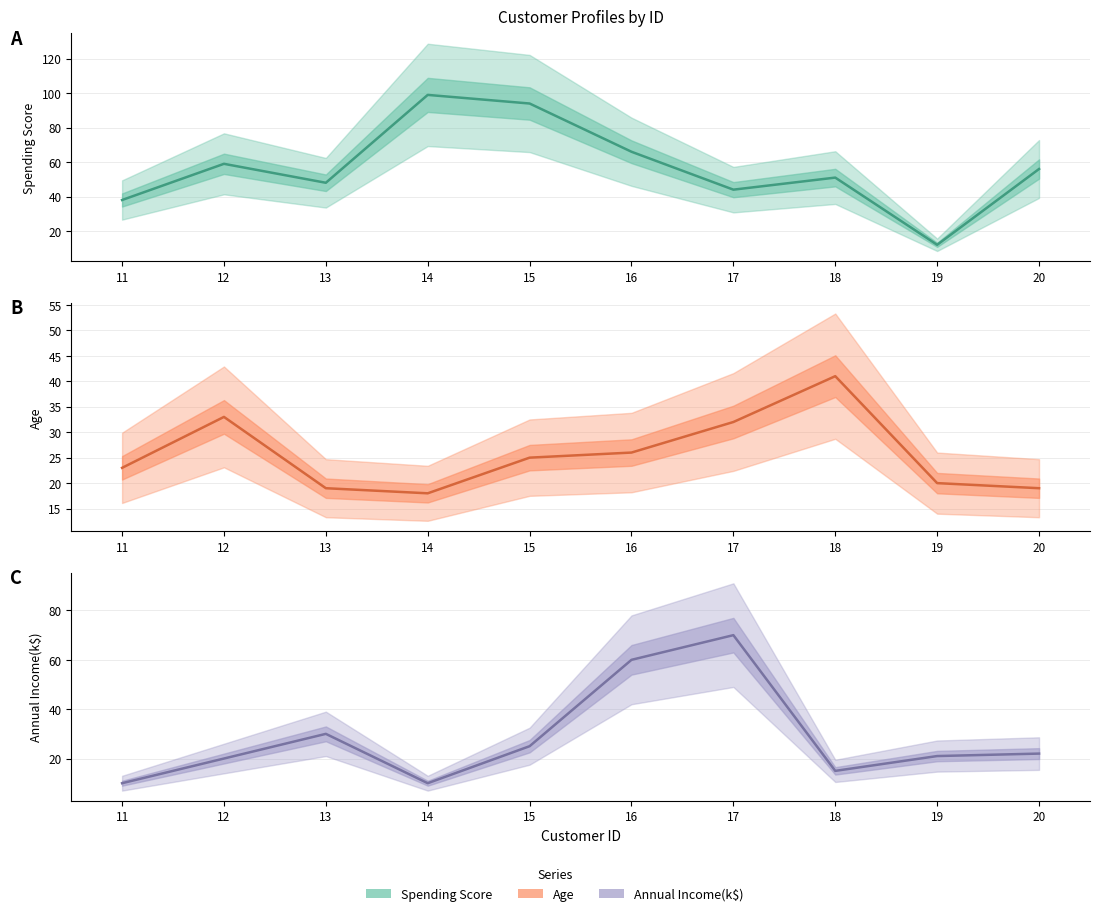

Rank the categories by Annual Income(k$) value from lowest to highest.

11, 14, 18, 12, 19, 20, 15, 13, 16, 17